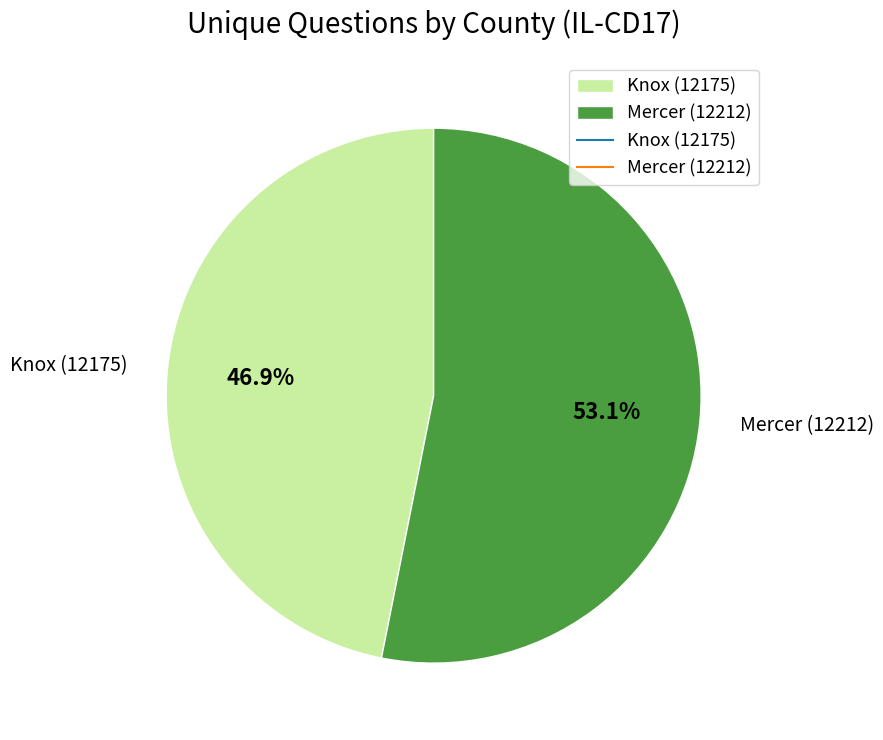

Which category has the biggest portion of the pie?

Mercer (12212)